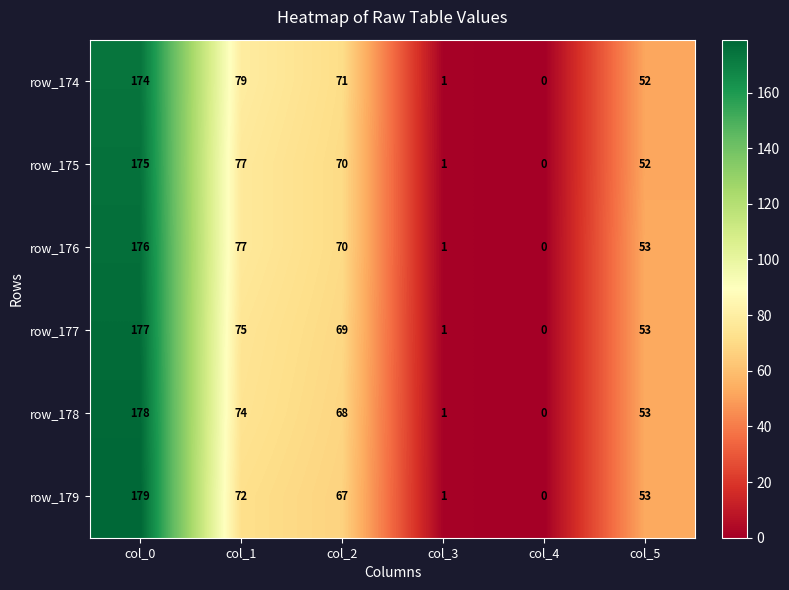

Which category has the lowest value in the row_177 series?

col_4